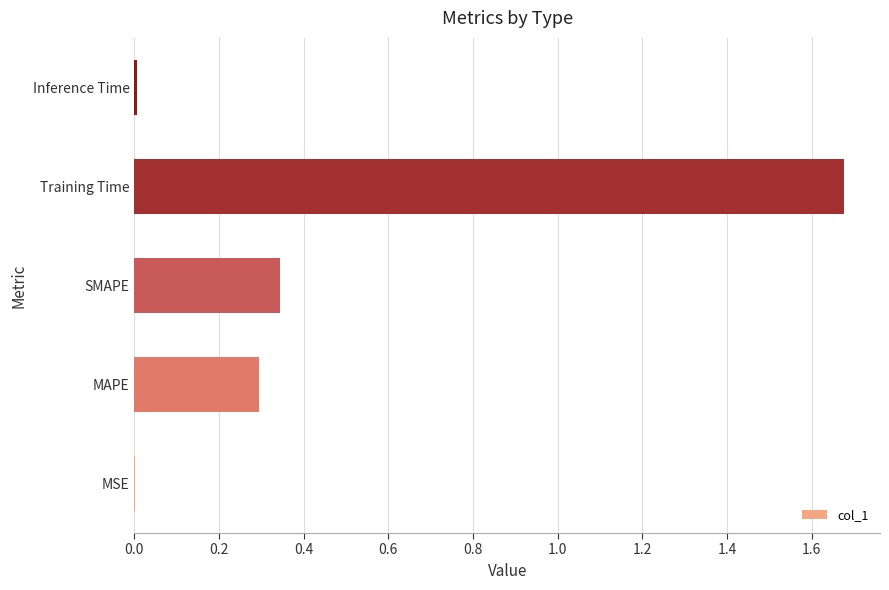

The value at MSE is 0.0. True or false?

True